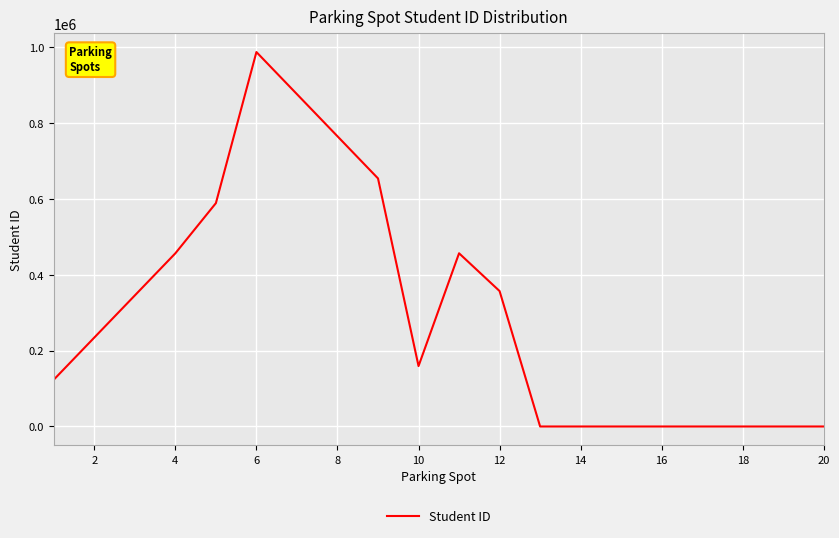

Is this an area chart (filled region under the line)?

No